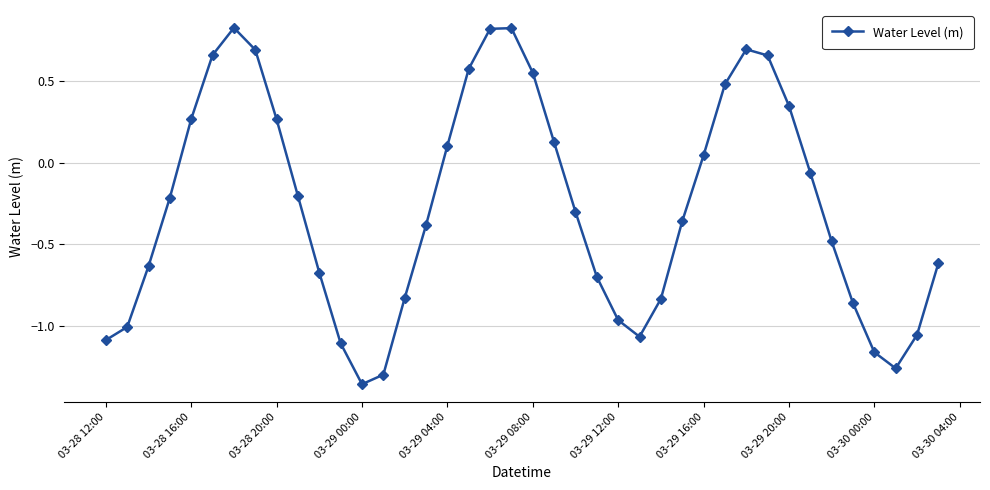

What is the difference between the maximum and minimum values?

2.2